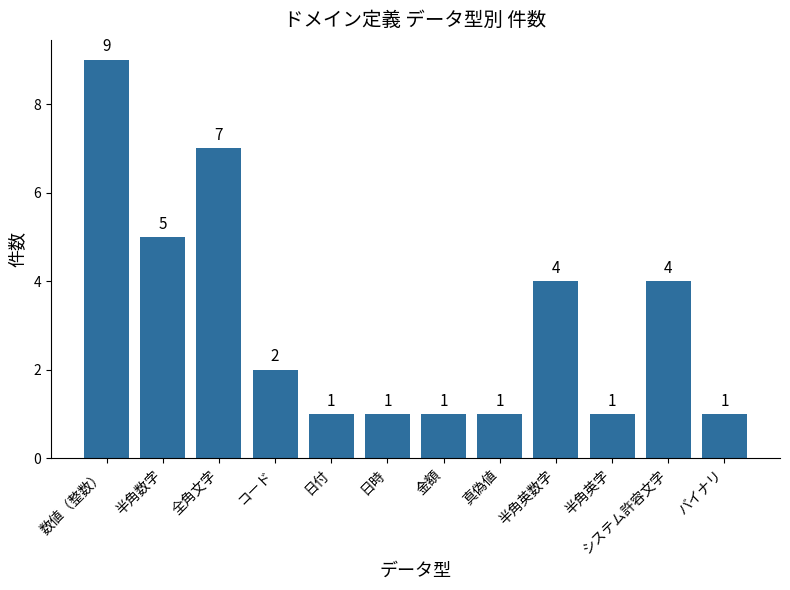

What is the difference between the second highest and second lowest values?

6